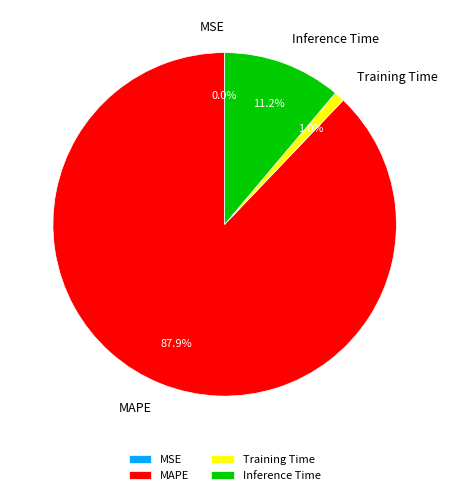

Between Training Time and Inference Time, which is larger?

Inference Time